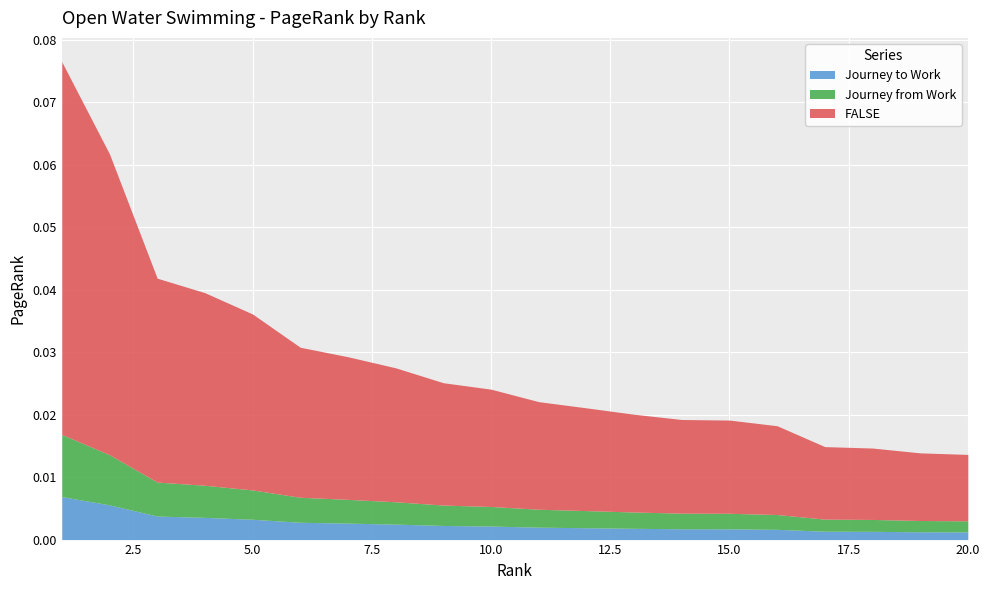

What are all the series names shown in the legend?

Journey to Work, Journey from Work, FALSE